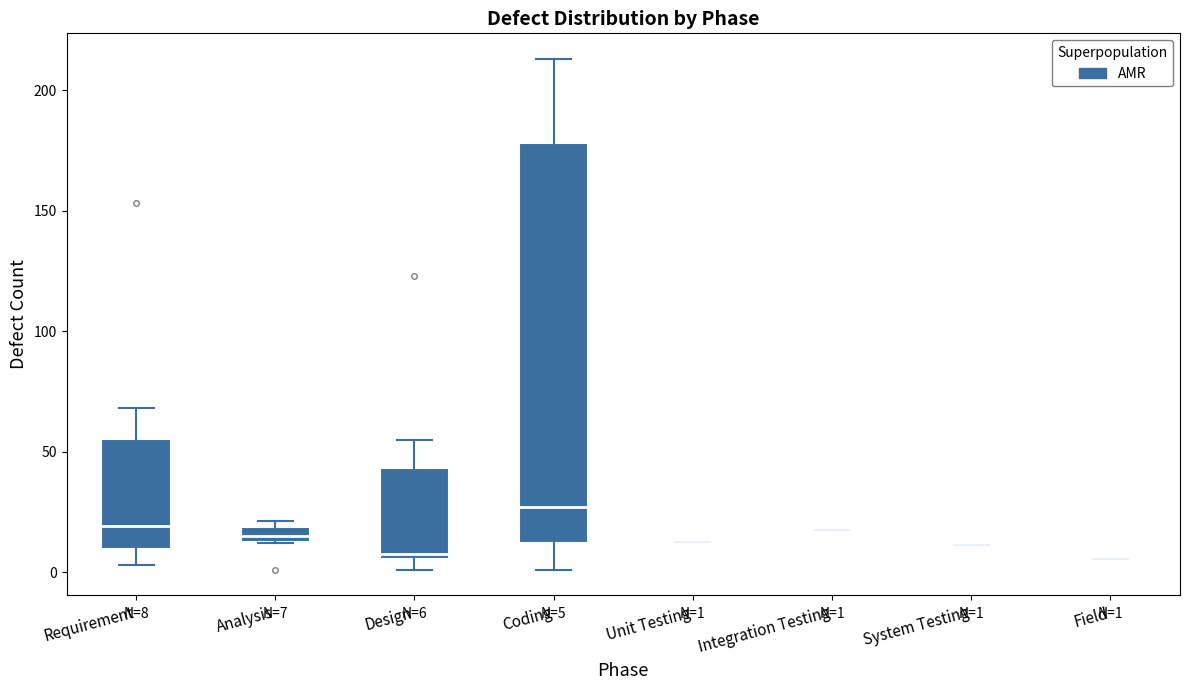

Which box is the tallest, from its lower edge to its upper edge?

Coding